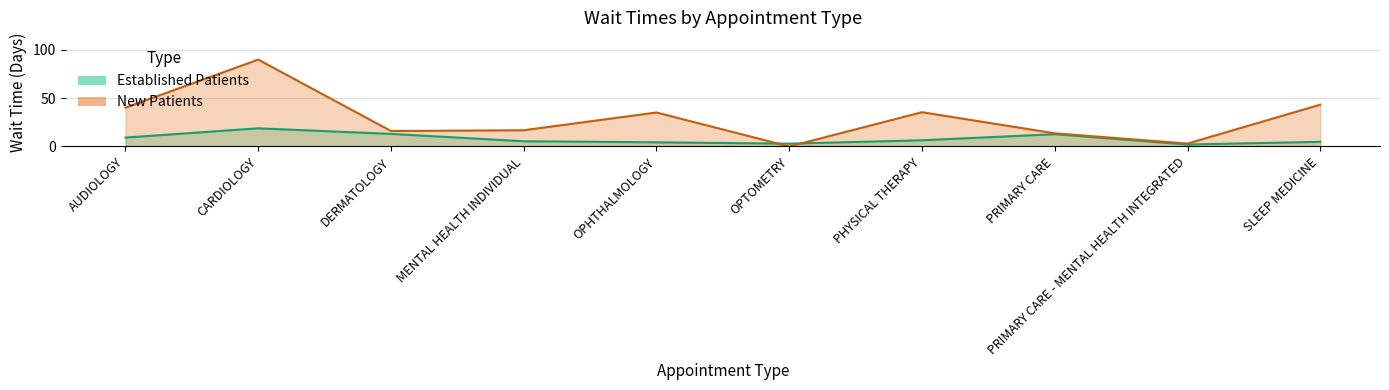

The value of Established Patients at MENTAL HEALTH INDIVIDUAL is 9.1. True or false?

False